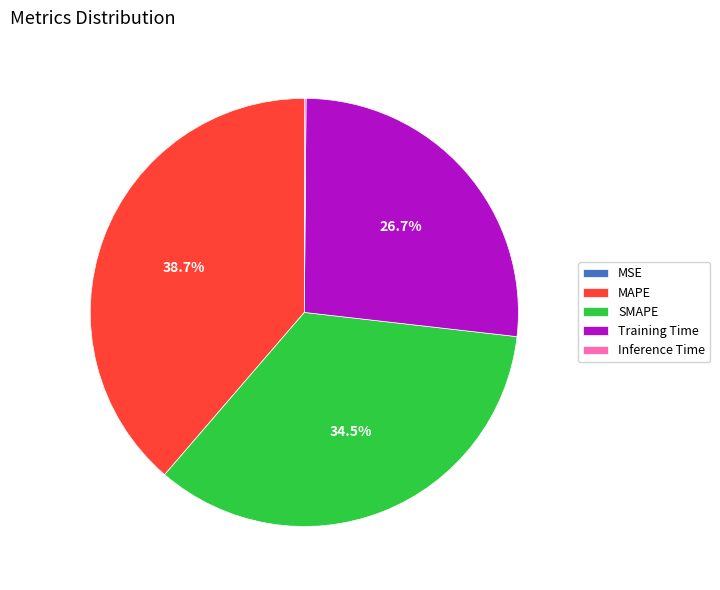

Which has a higher value, Training Time or MAPE?

MAPE